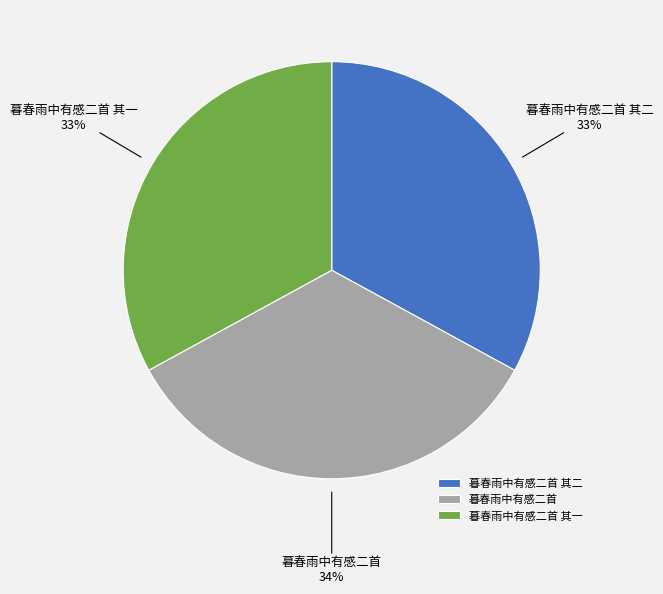

Count the number of slices in the pie.

3